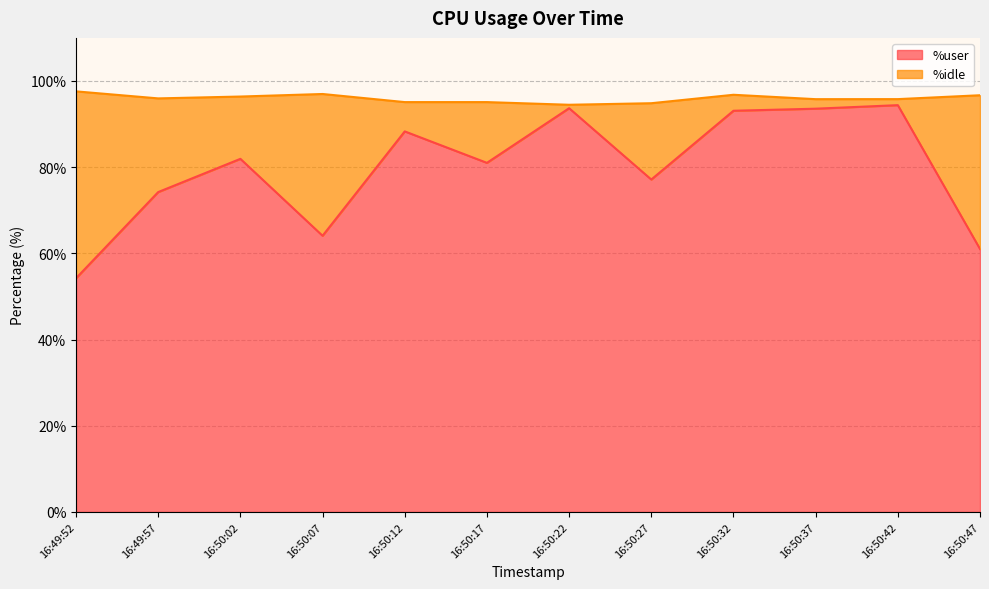

What position from the left is 16:49:52?

1